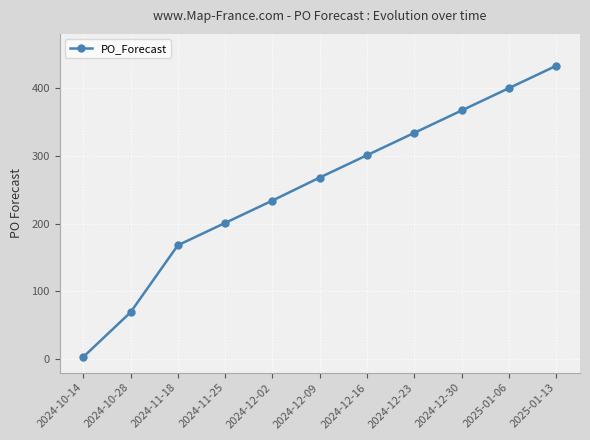

How many series are shown in this chart?

1